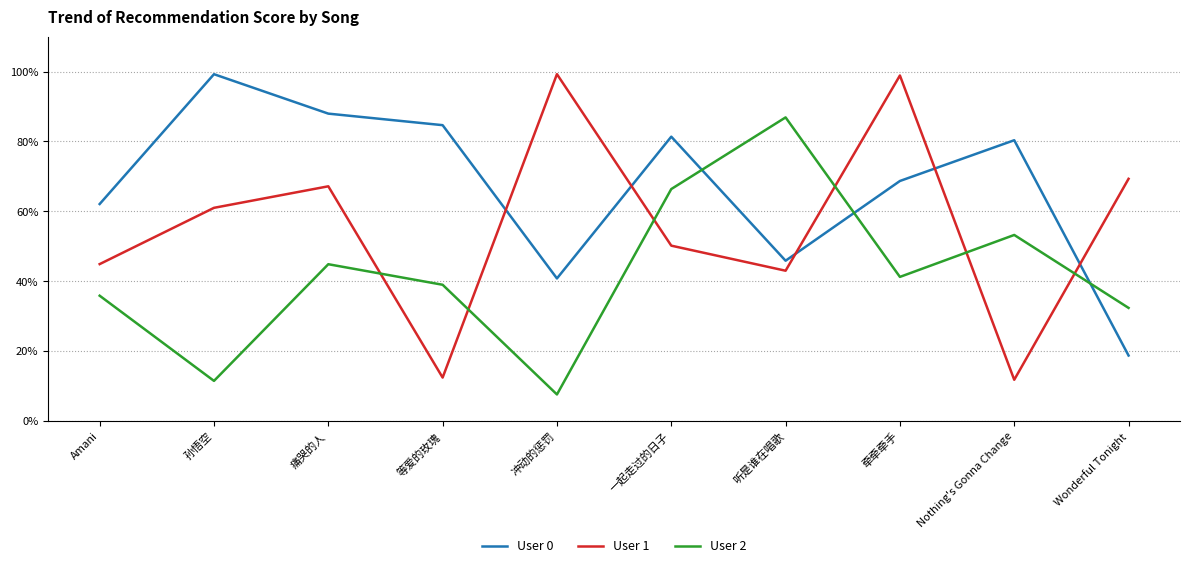

At which category does the chart reach its minimum across all series?

冲动的惩罚